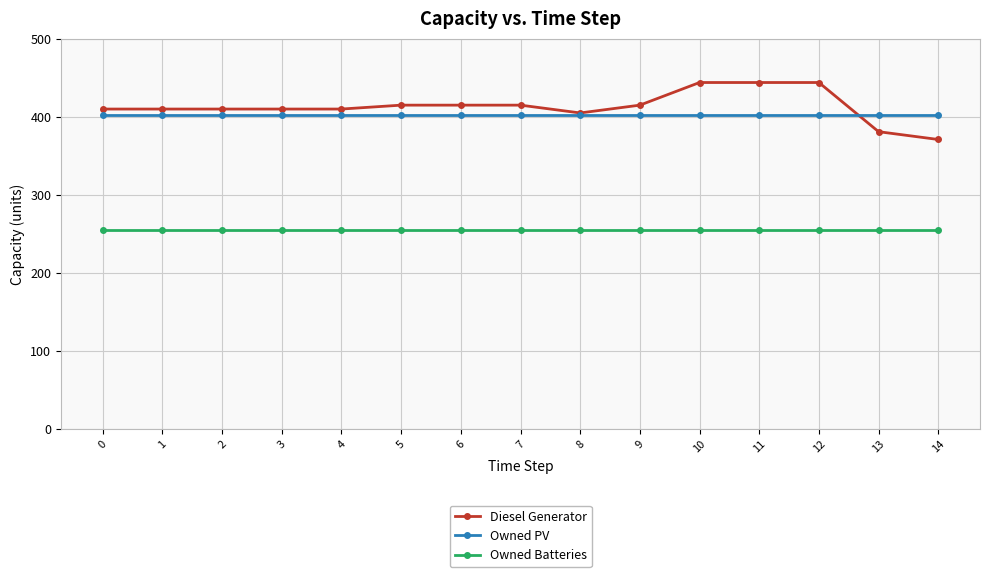

True or false: Diesel Generator and Owned Batteries cross at least once.

False